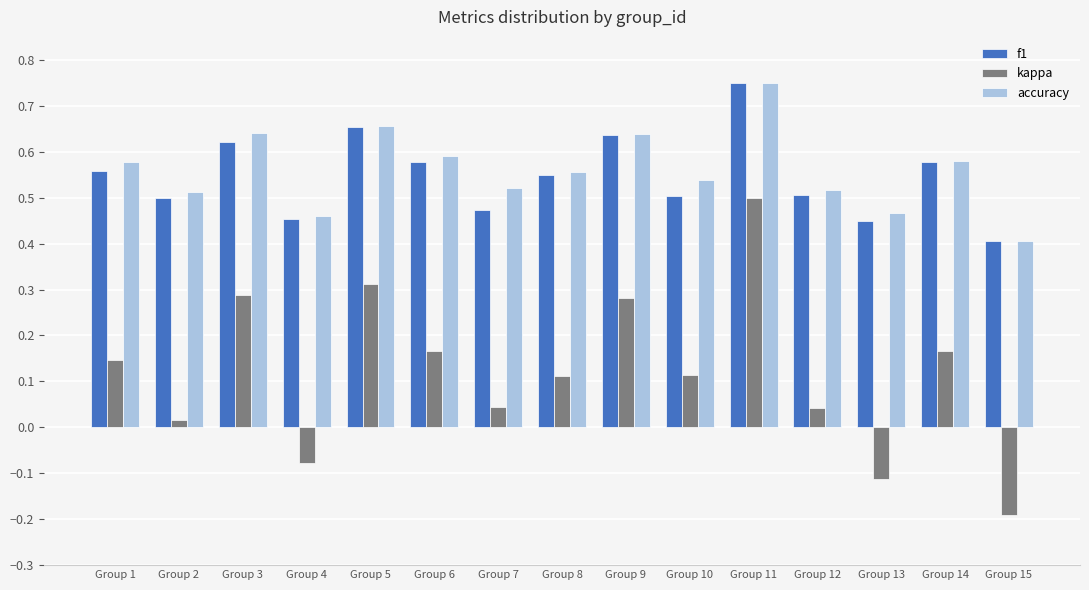

How many bars are there in each group?

3